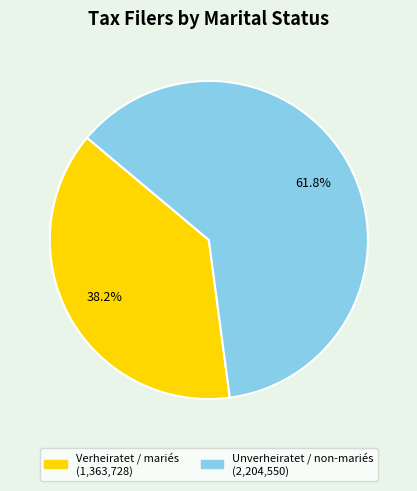

True or false: Verheiratet / mariés accounts for 47% of the total.

False